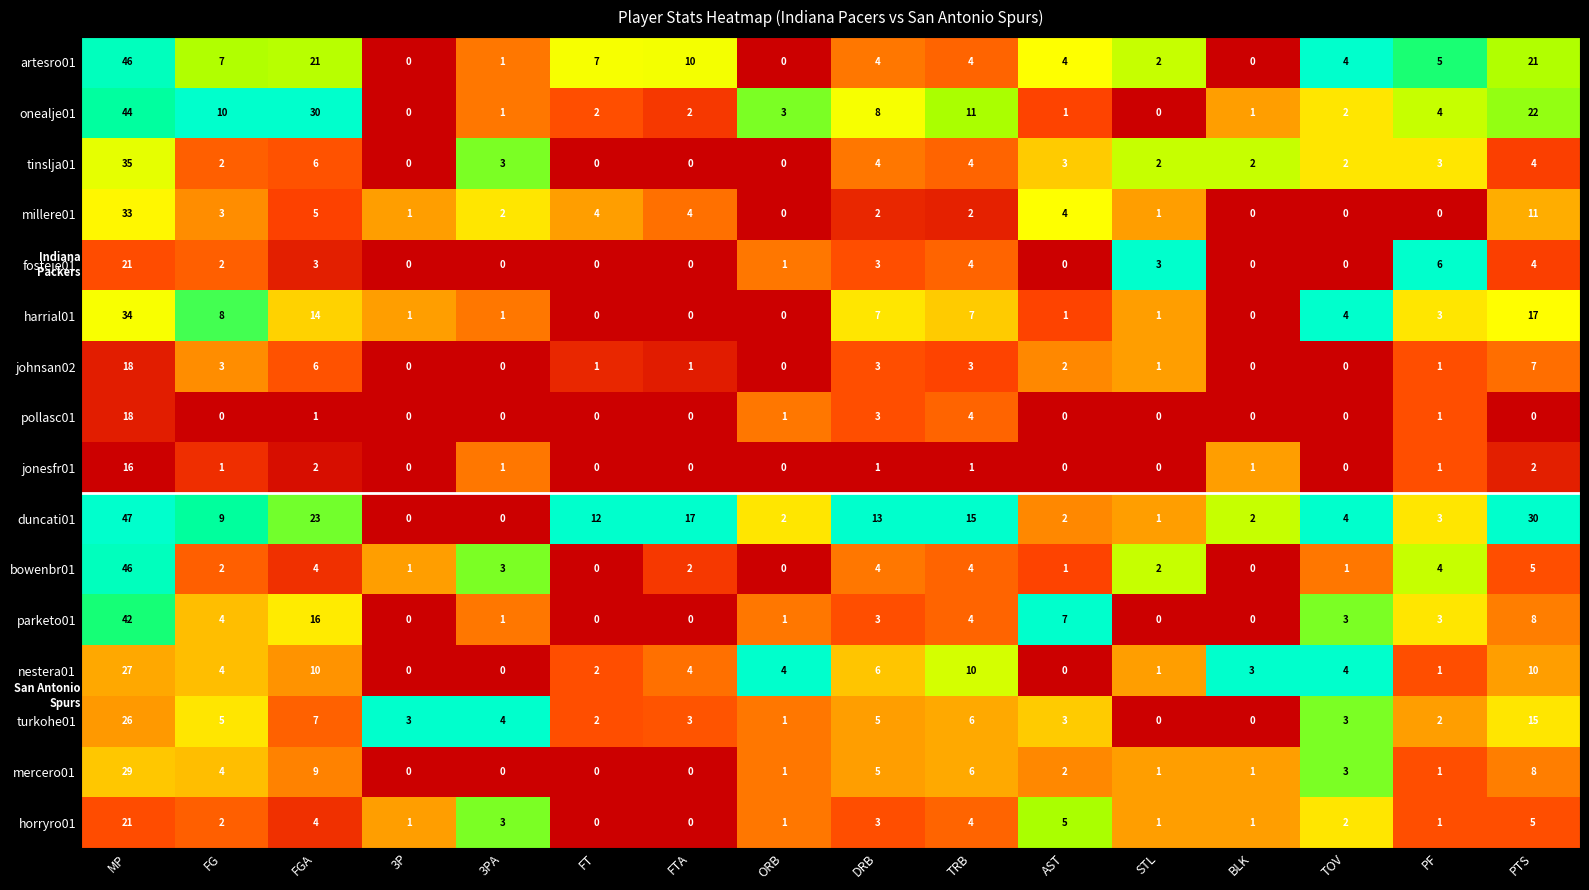

Which series has the largest total across all categories?

duncati01